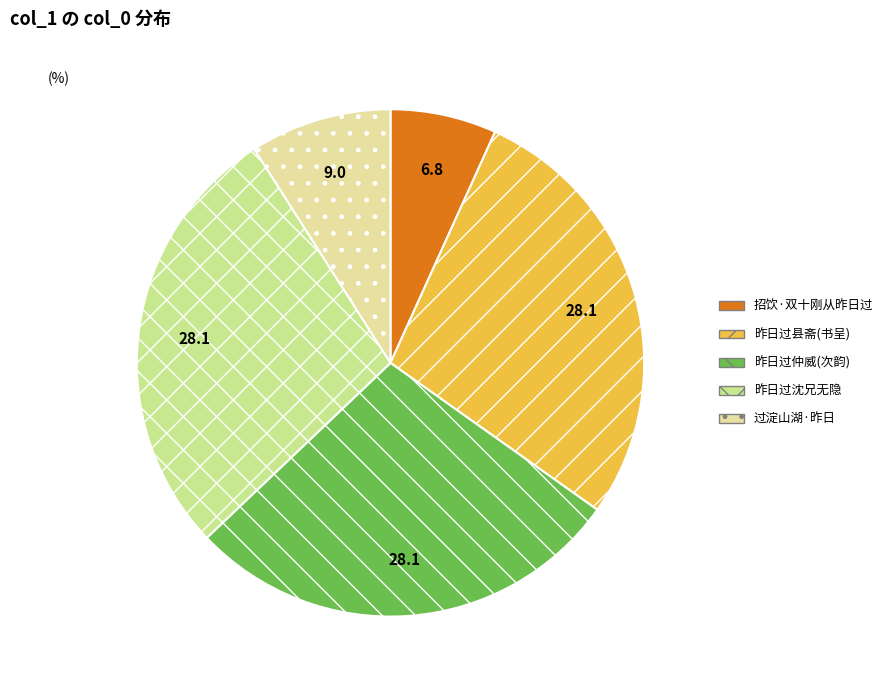

Does any single category account for the majority?

No